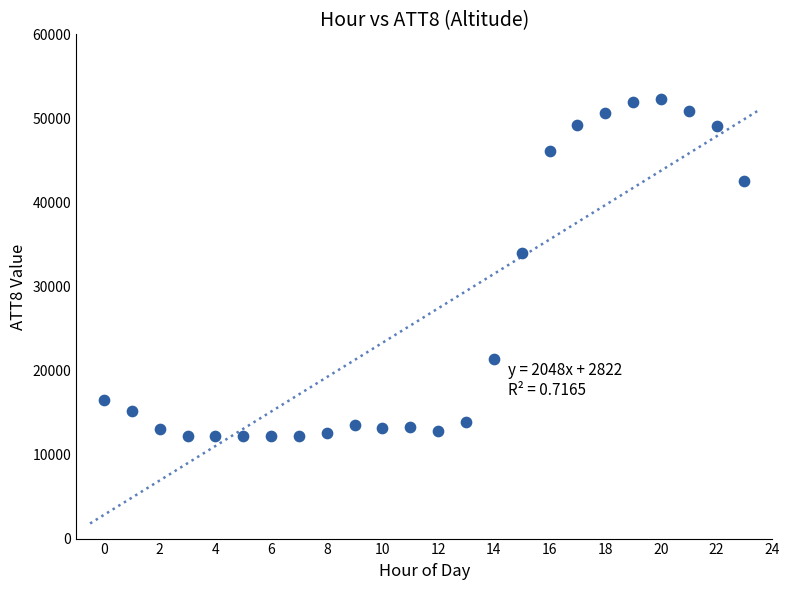

What is the range of Y values (max minus min)?

40100